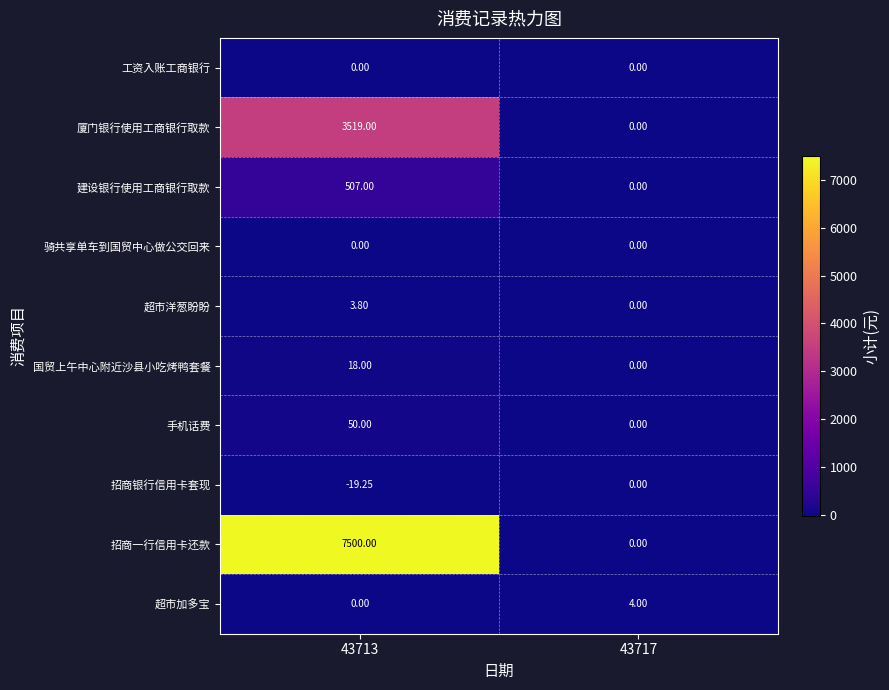

Which series has the largest total across all categories?

招商一行信用卡还款